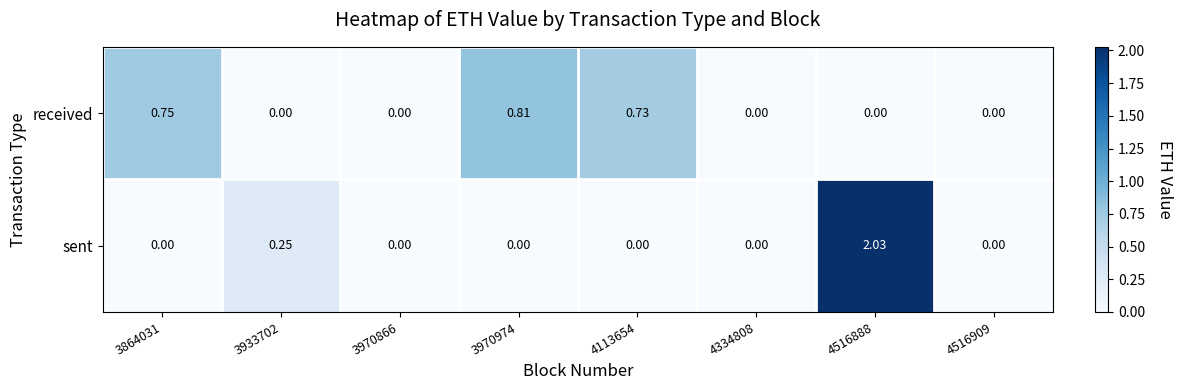

Rank the series by their average value, from highest to lowest.

received, sent